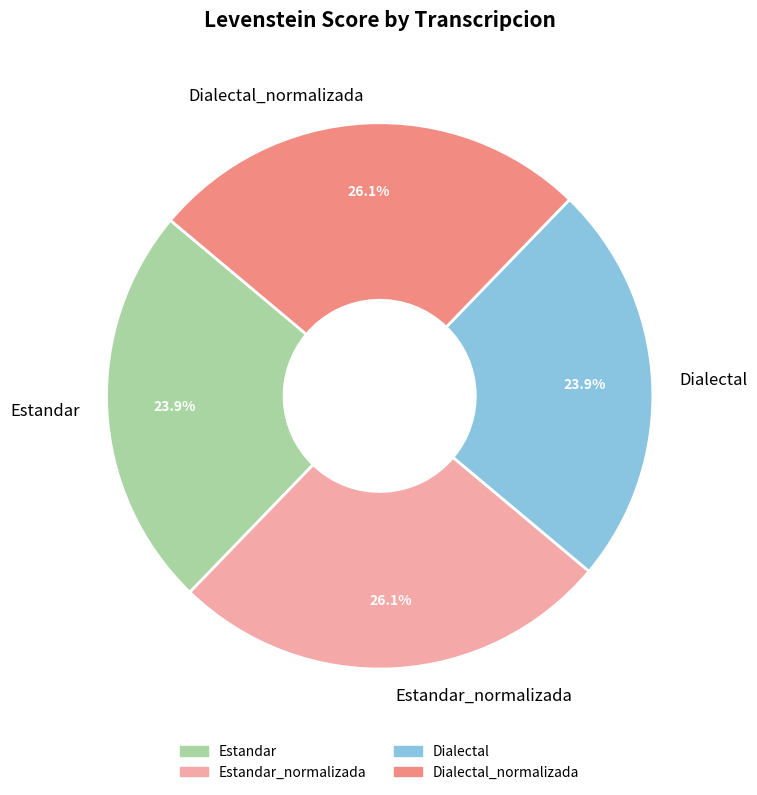

Between Estandar_normalizada and Estandar, which is larger?

Estandar_normalizada